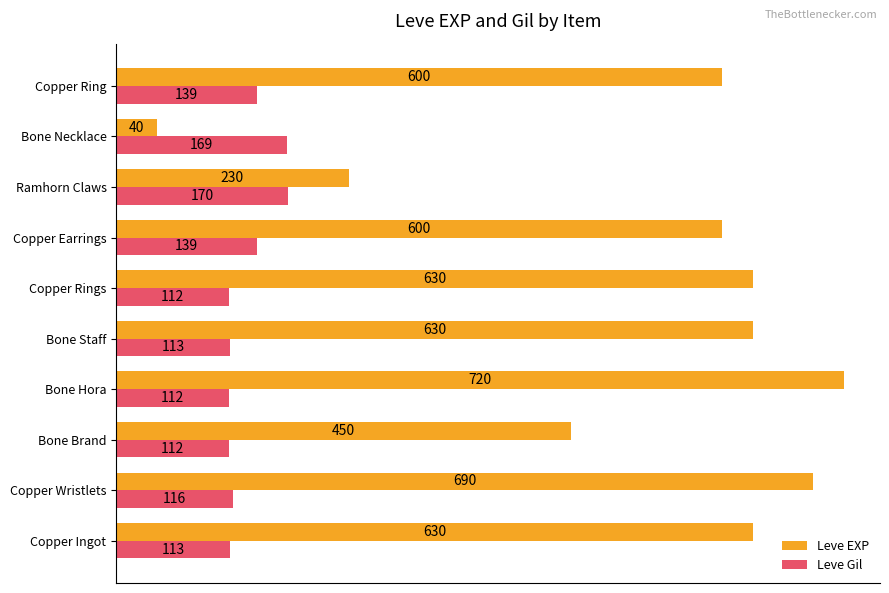

At which label is Leve EXP closest to 380?

Bone Brand